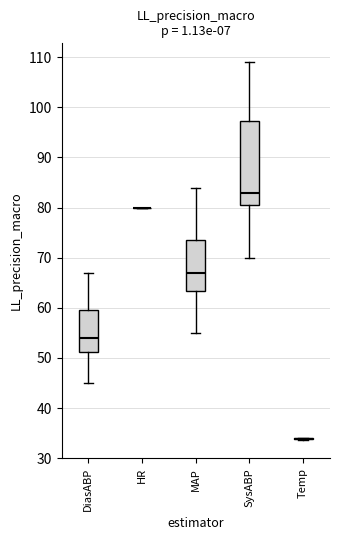

Where does the lower whisker of the box for DiasABP end on the y-axis? The values are not printed on the chart, so give them approximately, as read against the axis.

45